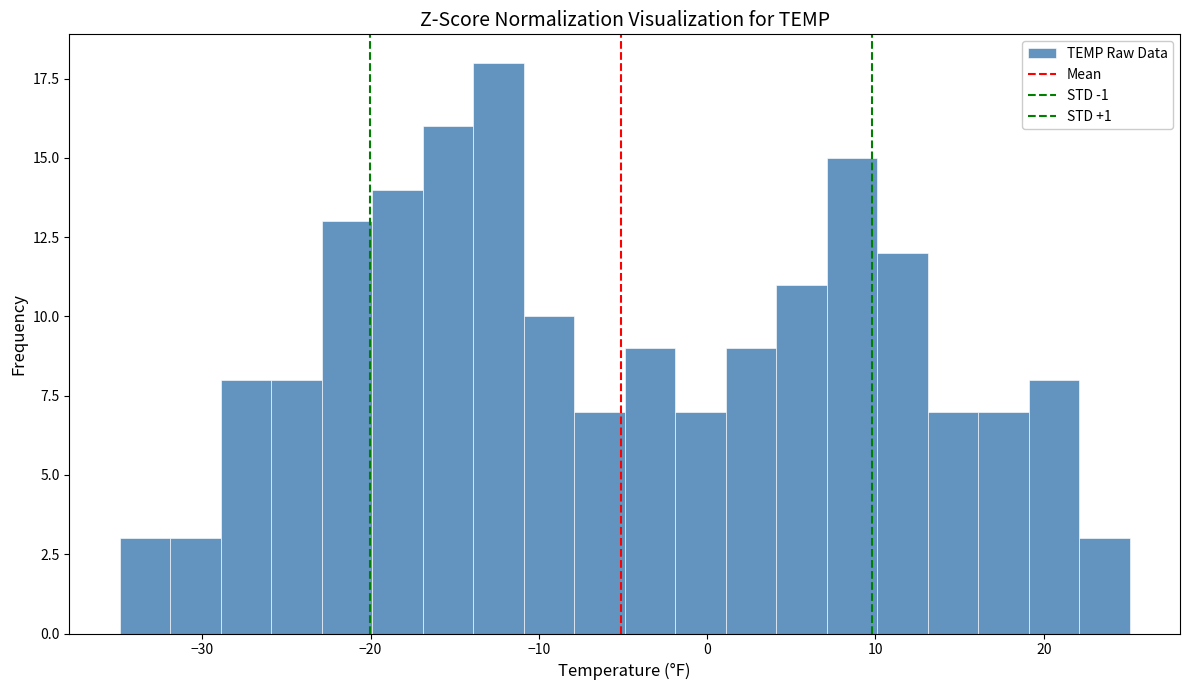

Around what value on the x-axis is the tallest bar? Give the approximate position of its centre, as read against the axis.

-12